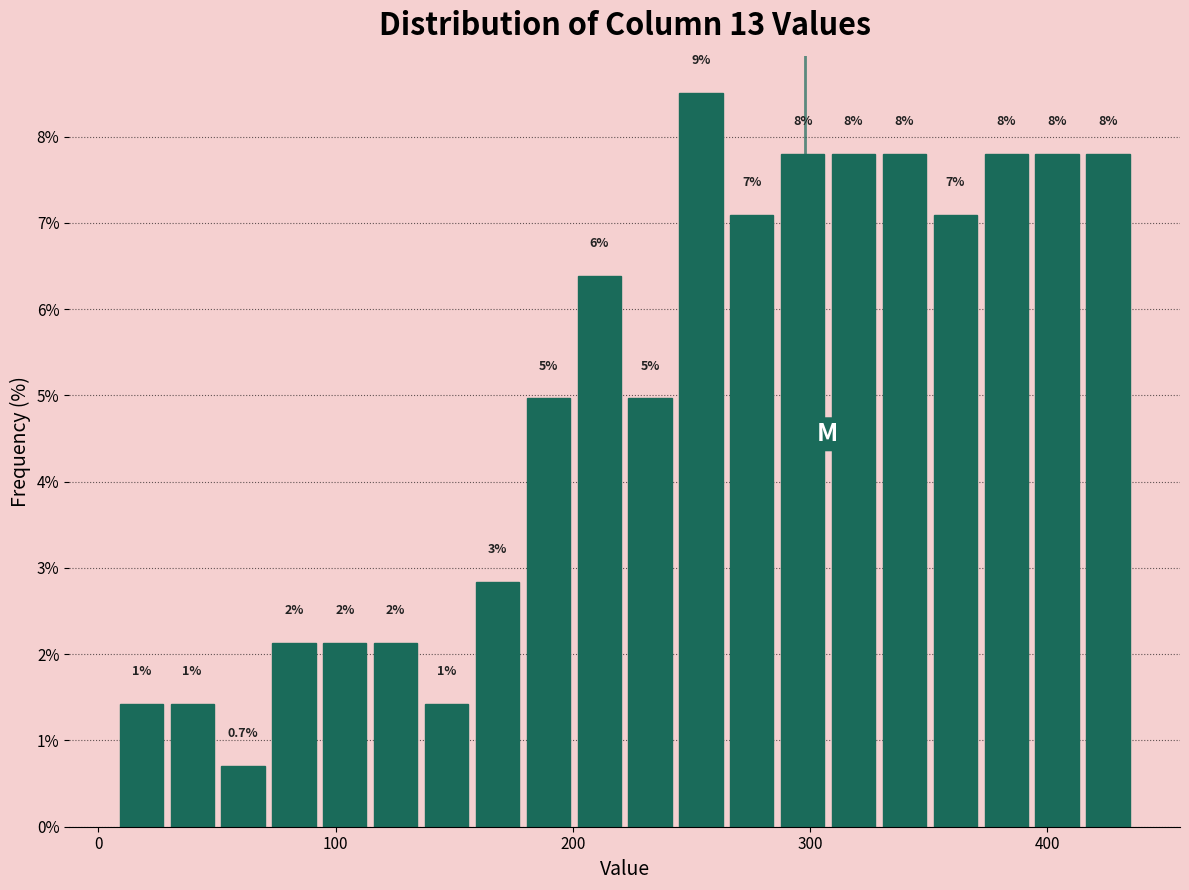

Read against the x-axis, roughly where is the centre of the tallest bar?

250